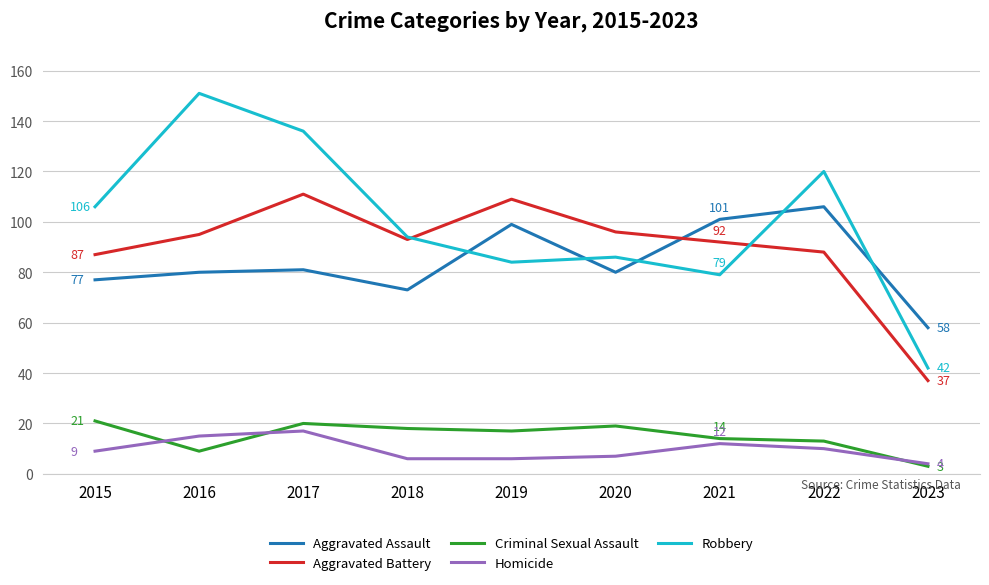

Is it true that Homicide equals 10 at 2022?

True